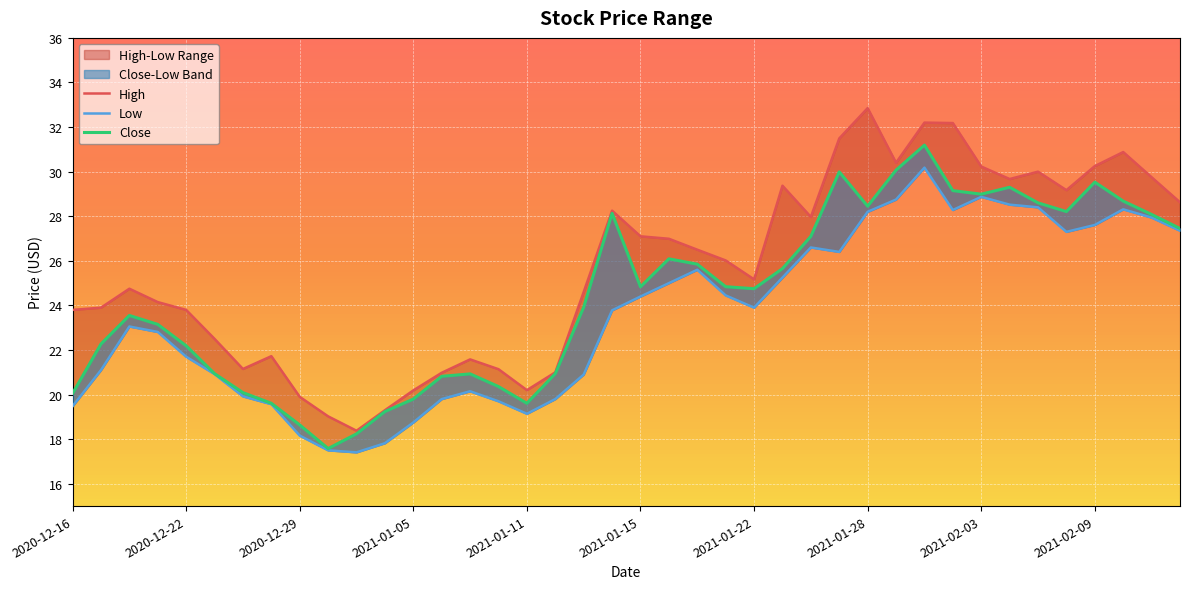

Reading right to left, what are all the values shown in this chart?

High: 2021-02-12=28.6	2021-02-11=29.8	2021-02-10=30.9	2021-02-09=30.2	2021-02-08=29.2	2021-02-05=30.0	2021-02-04=29.7	2021-02-03=30.2	2021-02-02=32.2	2021-02-01=32.2	2021-01-29=30.4	2021-01-28=32.8	2021-01-27=31.5	2021-01-26=28.0	2021-01-25=29.4	2021-01-22=25.2	2021-01-21=26.0	2021-01-20=26.5	2021-01-19=27.0	2021-01-15=27.1	2021-01-14=28.2	2021-01-13=24.6	2021-01-12=21.0	2021-01-11=20.2	2021-01-08=21.1	2021-01-07=21.6	2021-01-06=21.0	2021-01-05=20.2	2021-01-04=19.3	2020-12-31=18.4	2020-12-30=19.0	2020-12-29=19.9	2020-12-28=21.7	2020-12-24=21.1	2020-12-23=22.5	2020-12-22=23.8	2020-12-21=24.1	2020-12-18=24.8	2020-12-17=23.9	2020-12-16=23.8
Low: 2021-02-12=27.4	2021-02-11=27.9	2021-02-10=28.3	2021-02-09=27.6	2021-02-08=27.3	2021-02-05=28.4	2021-02-04=28.5	2021-02-03=28.9	2021-02-02=28.3	2021-02-01=30.2	2021-01-29=28.8	2021-01-28=28.2	2021-01-27=26.4	2021-01-26=26.6	2021-01-25=25.2	2021-01-22=23.9	2021-01-21=24.5	2021-01-20=25.6	2021-01-19=25.0	2021-01-15=24.4	2021-01-14=23.8	2021-01-13=20.9	2021-01-12=19.8	2021-01-11=19.1	2021-01-08=19.7	2021-01-07=20.1	2021-01-06=19.8	2021-01-05=18.8	2021-01-04=17.8	2020-12-31=17.4	2020-12-30=17.5	2020-12-29=18.2	2020-12-28=19.6	2020-12-24=19.9	2020-12-23=20.9	2020-12-22=21.7	2020-12-21=22.8	2020-12-18=23.1	2020-12-17=21.1	2020-12-16=19.5
Close: 2021-02-12=27.5	2021-02-11=28.1	2021-02-10=28.7	2021-02-09=29.5	2021-02-08=28.2	2021-02-05=28.6	2021-02-04=29.3	2021-02-03=29.0	2021-02-02=29.1	2021-02-01=31.2	2021-01-29=30.1	2021-01-28=28.5	2021-01-27=30.0	2021-01-26=27.1	2021-01-25=25.6	2021-01-22=24.8	2021-01-21=24.8	2021-01-20=25.9	2021-01-19=26.1	2021-01-15=24.8	2021-01-14=28.1	2021-01-13=23.9	2021-01-12=20.9	2021-01-11=19.6	2021-01-08=20.4	2021-01-07=20.9	2021-01-06=20.8	2021-01-05=19.8	2021-01-04=19.2	2020-12-31=18.2	2020-12-30=17.6	2020-12-29=18.6	2020-12-28=19.6	2020-12-24=20.1	2020-12-23=20.9	2020-12-22=22.2	2020-12-21=23.1	2020-12-18=23.5	2020-12-17=22.3	2020-12-16=20.0